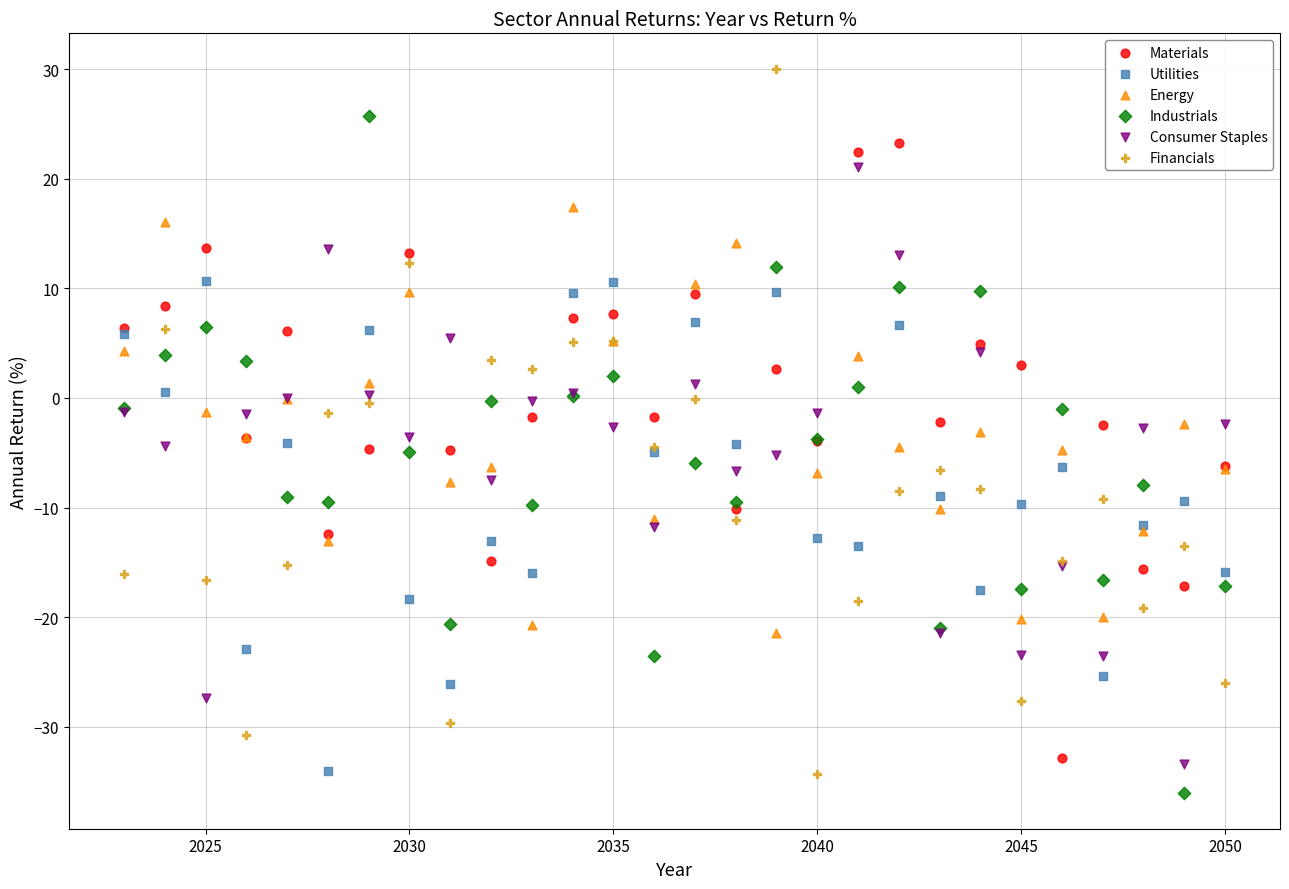

What are all the series names shown in the legend?

Materials, Utilities, Energy, Industrials, Consumer Staples, Financials